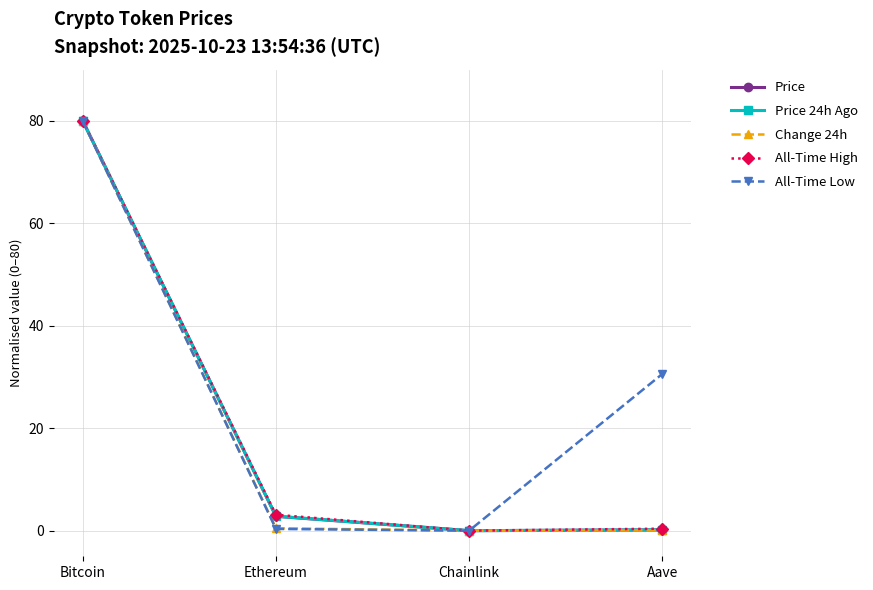

In All-Time High, how many points are lower than both neighbors (excluding endpoints)?

1